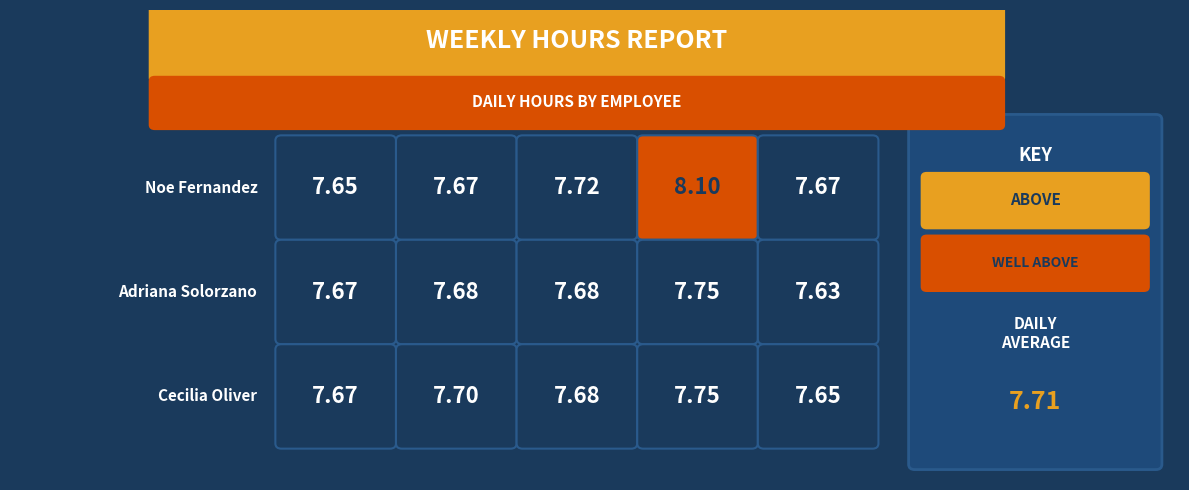

Where is Cecilia Oliver nearest to the value 7?

Friday